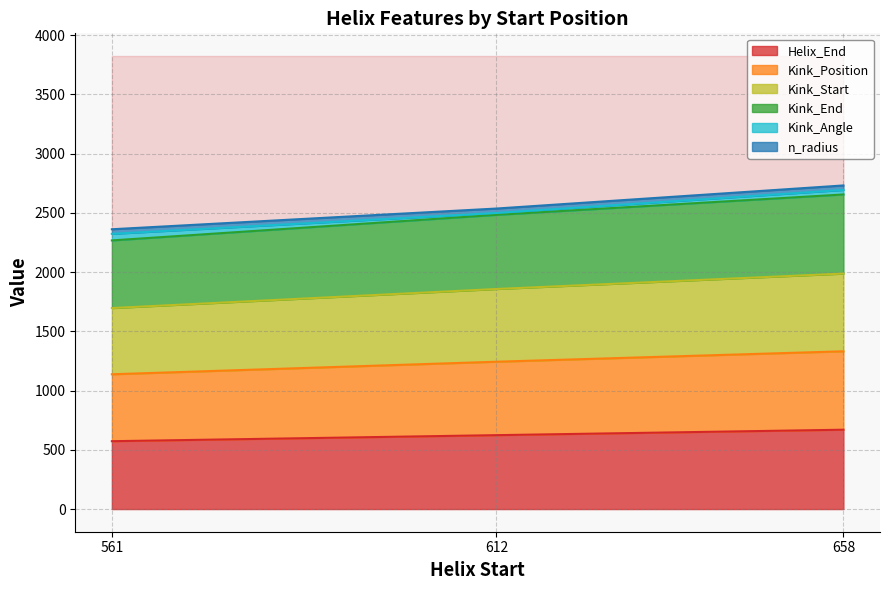

True or false: Helix_End has a value of 445 at 658.

False